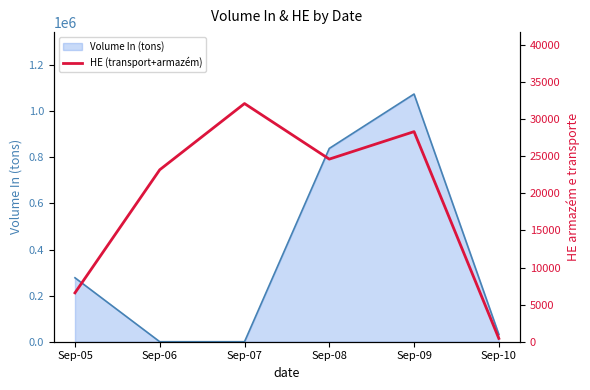

Which has a higher value, Sep-10 or Sep-08?

Sep-08